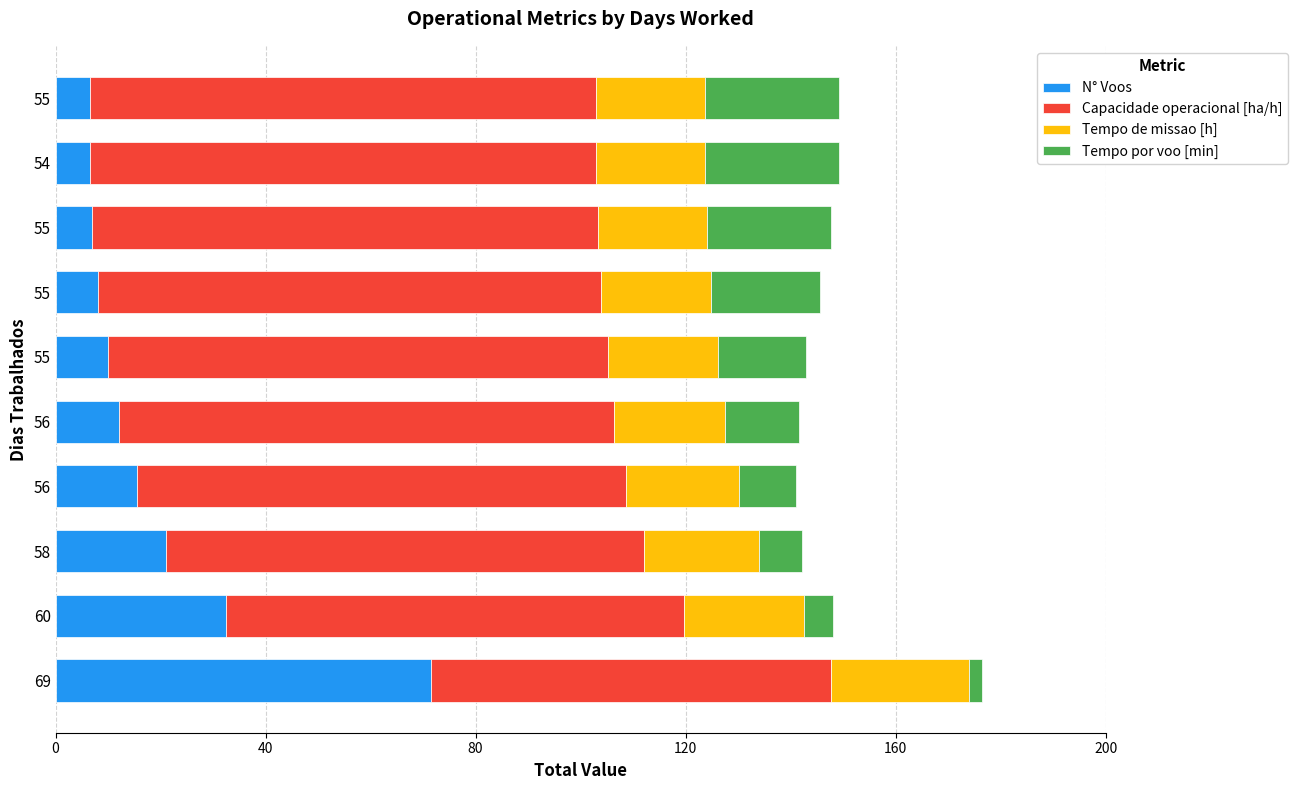

What are all the series names shown in the legend?

N° Voos, Capacidade operacional [ha/h], Tempo de missao [h], Tempo por voo [min]